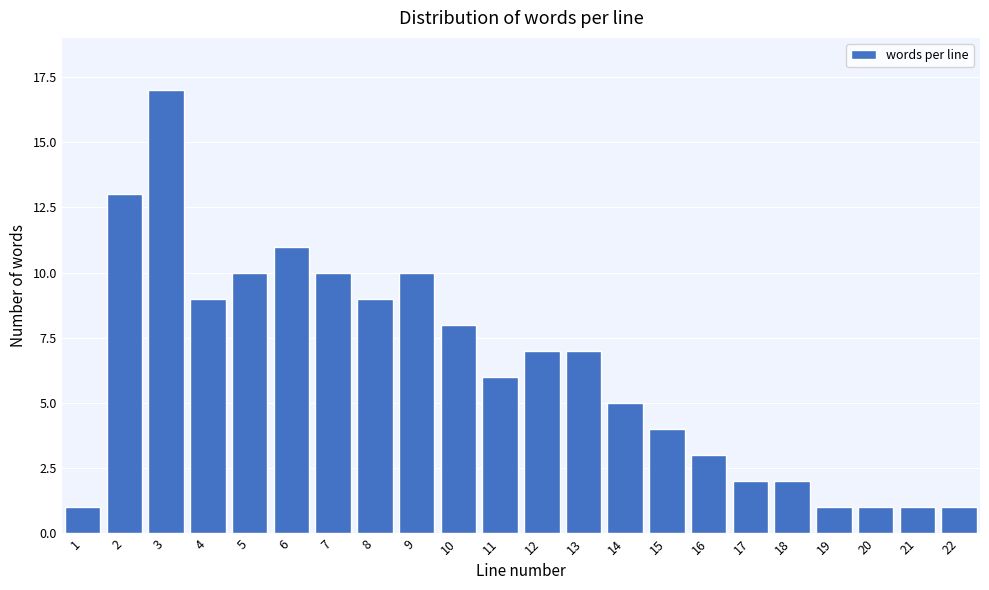

Reading right to left, list all the values displayed in this chart.

22=1	21=1	20=1	19=1	18=2	17=2	16=3	15=4	14=5	13=7	12=7	11=6	10=8	9=10	8=9	7=10	6=11	5=10	4=9	3=17	2=13	1=1